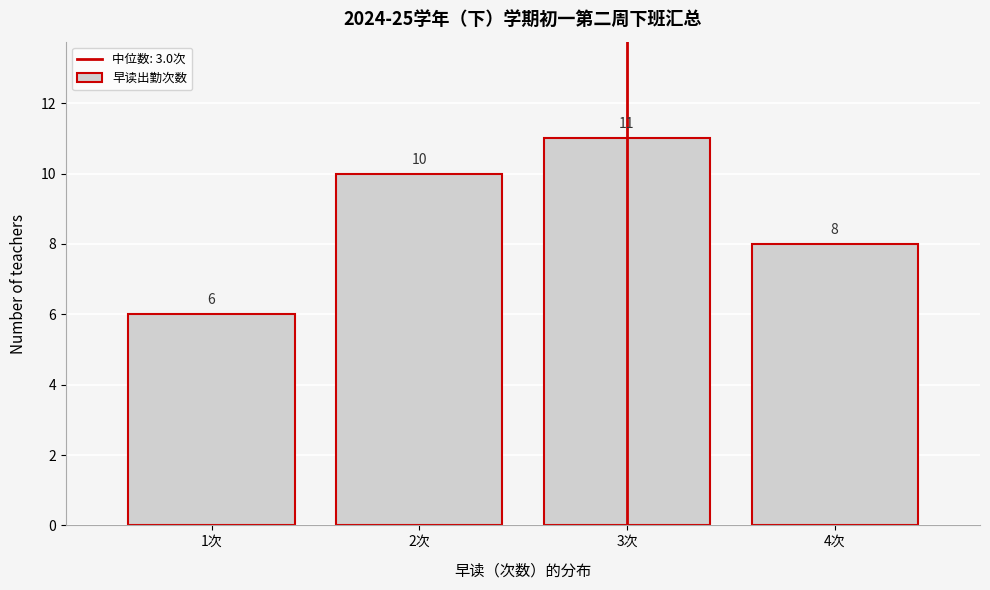

Reading left to right, list every bar in this chart as the range it spans on the x-axis followed by its height.

0.5 to 1.5: 6
1.5 to 2.5: 10
2.5 to 3.5: 11
3.5 to 4.5: 8